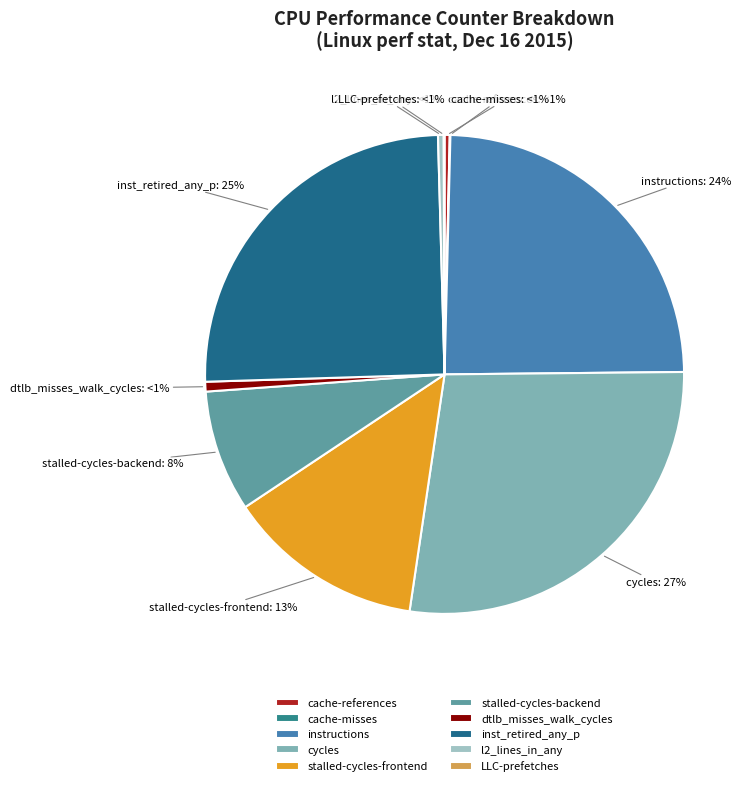

Does stalled-cycles-backend represent more than half of the total?

No